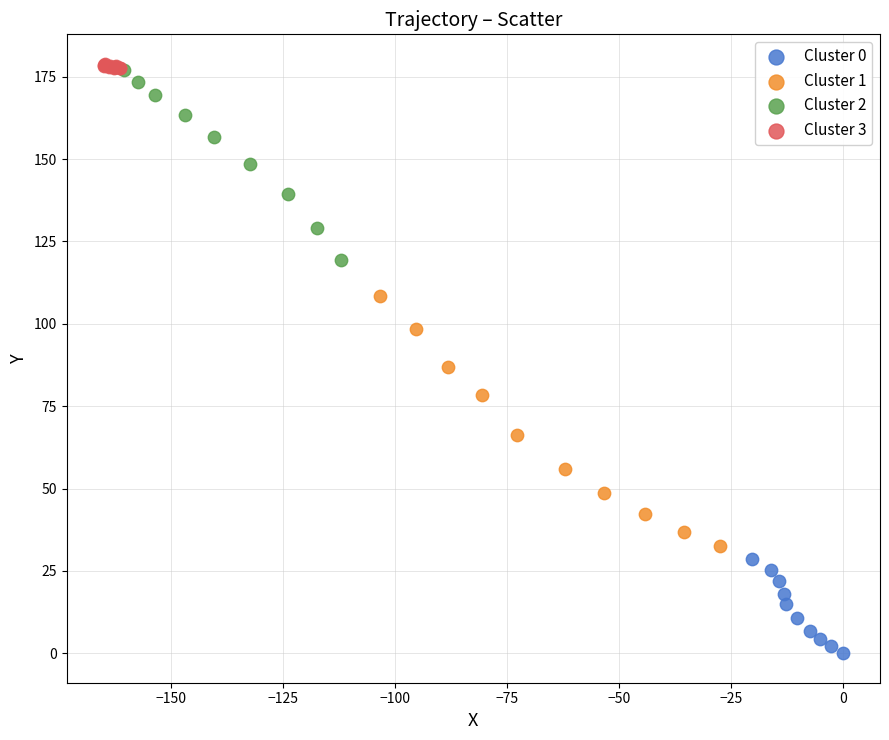

Which series reaches the minimum Y coordinate?

Cluster 0